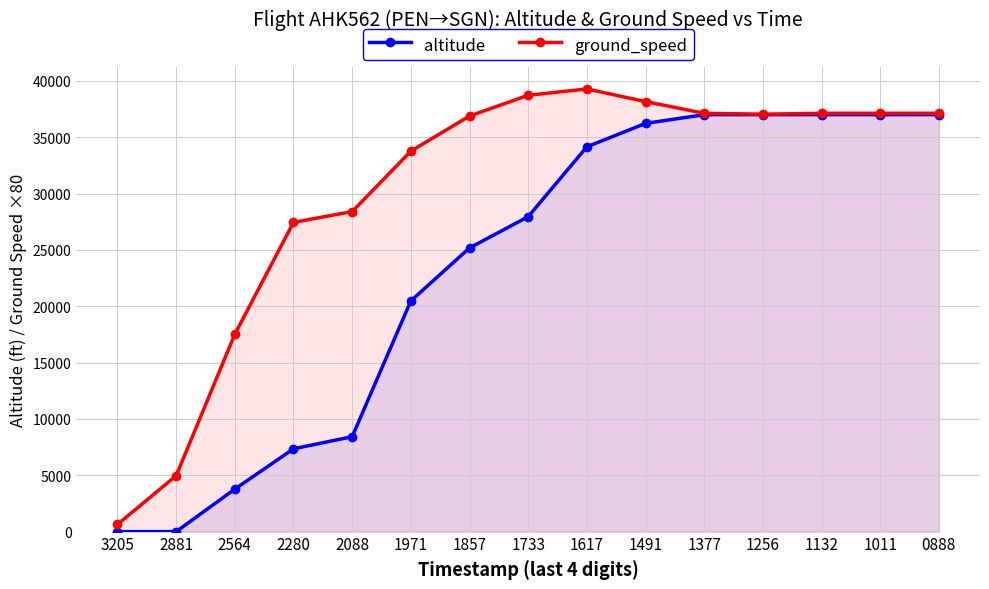

At which category does the chart reach its minimum across all series?

3205